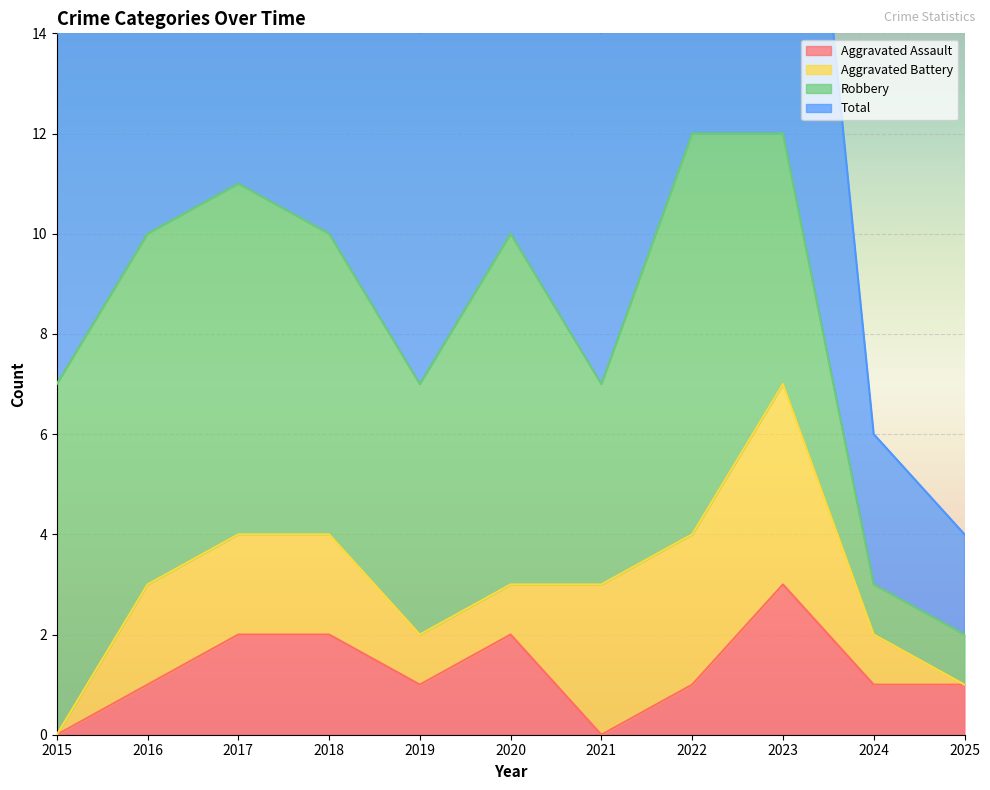

How many categories are shown in the chart?

11